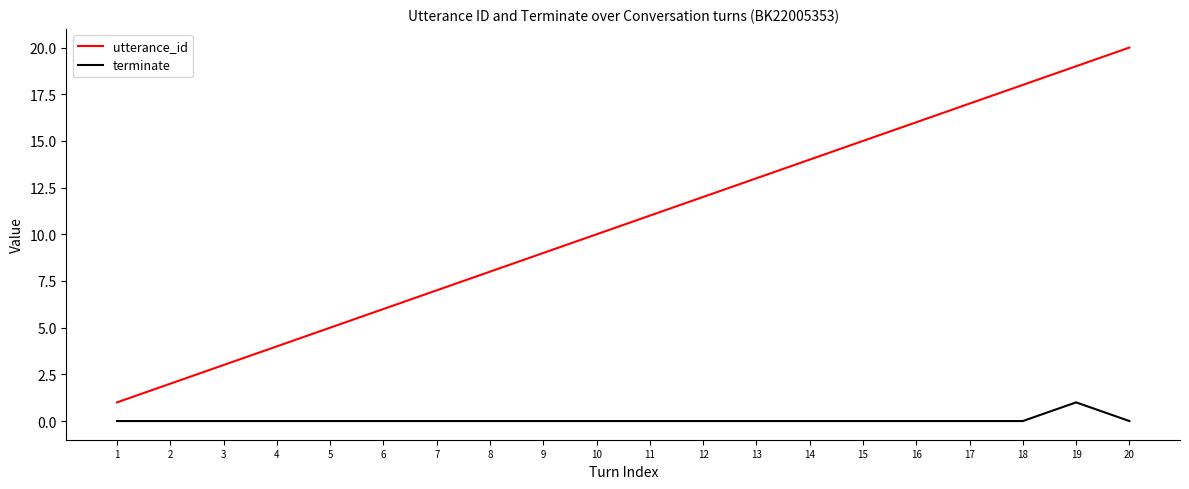

What is the spread (max minus min) of values at 8?

8